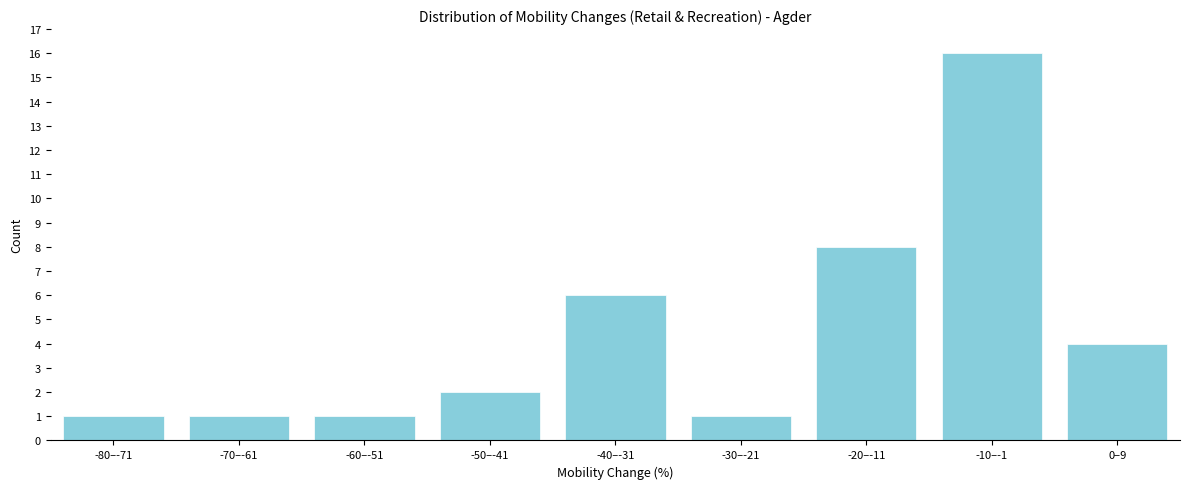

Reading right to left, extract all data points from this chart.

4	16	8	1	6	2	1	1	1